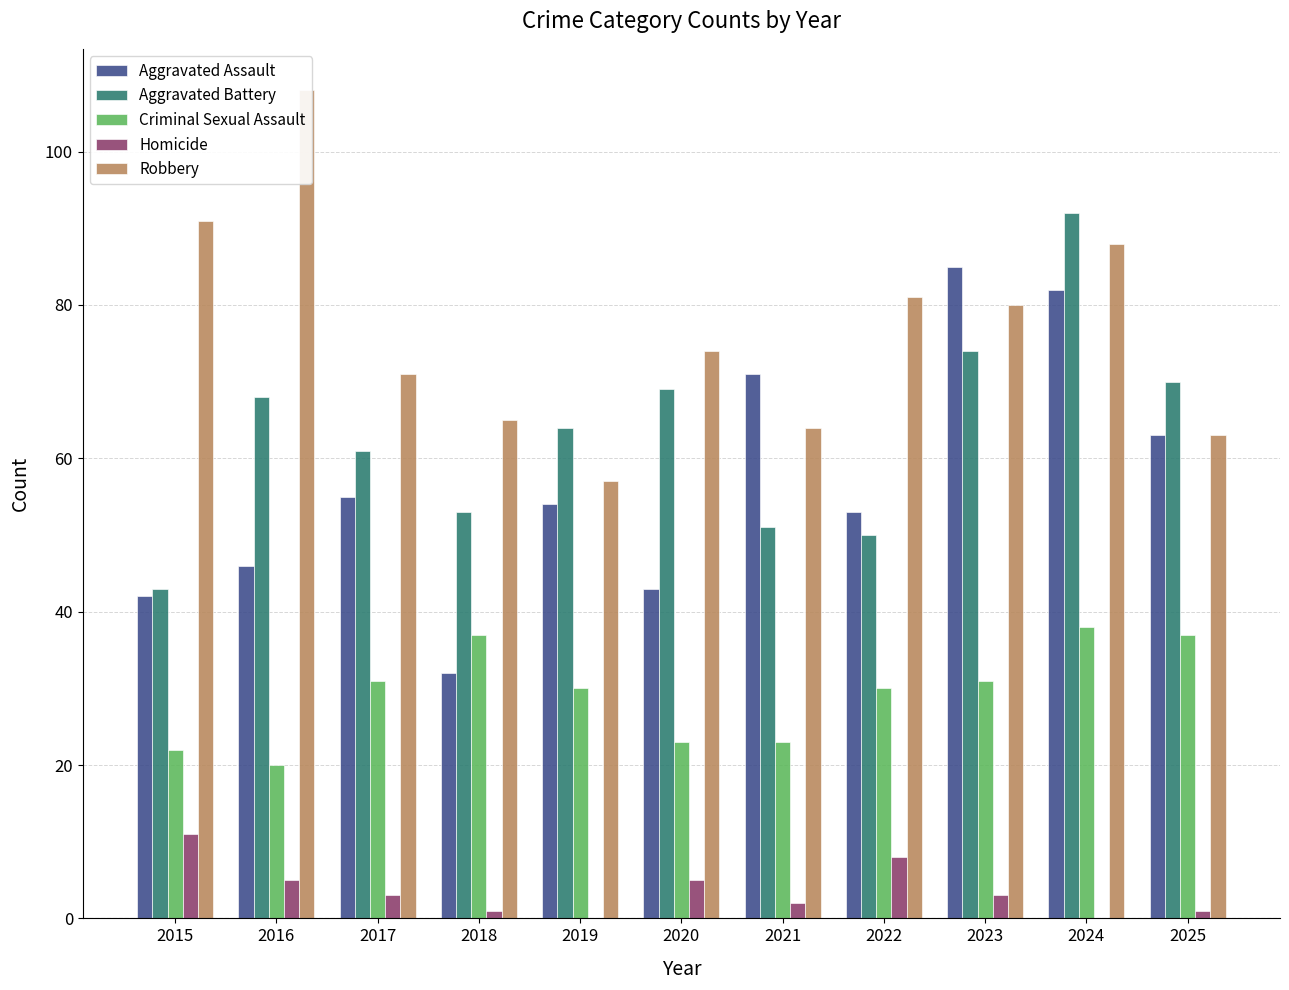

At which label does Robbery first exceed 74?

2015